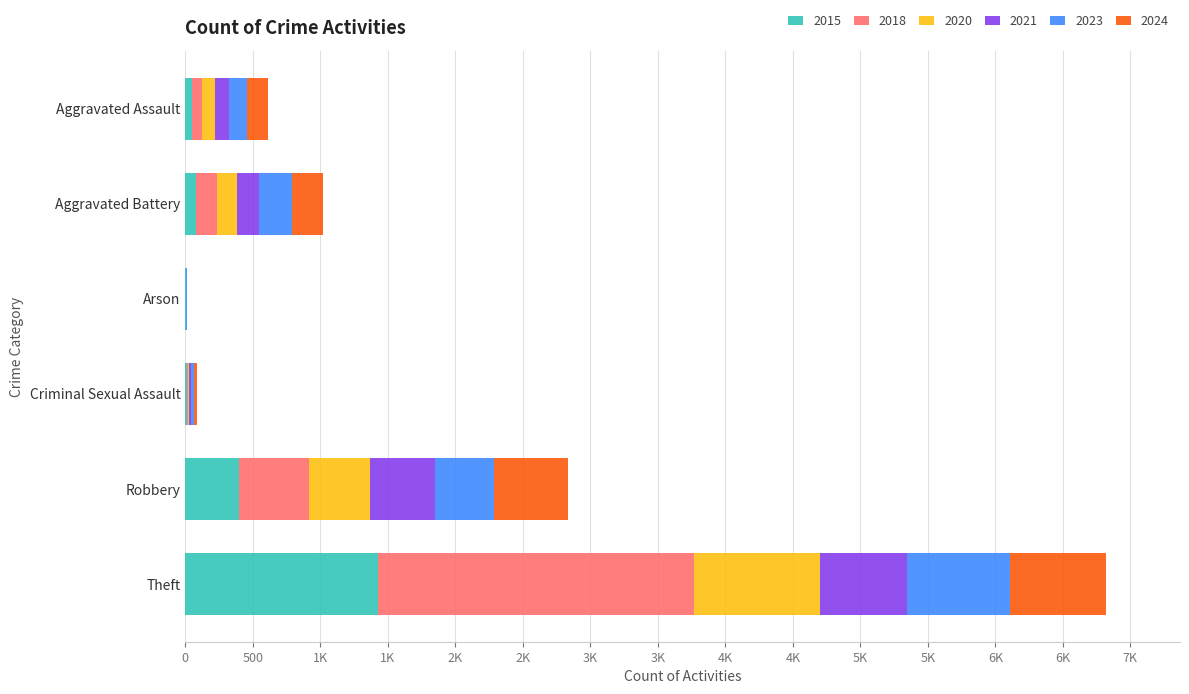

Is it true that 2018 equals 520 at Robbery?

True